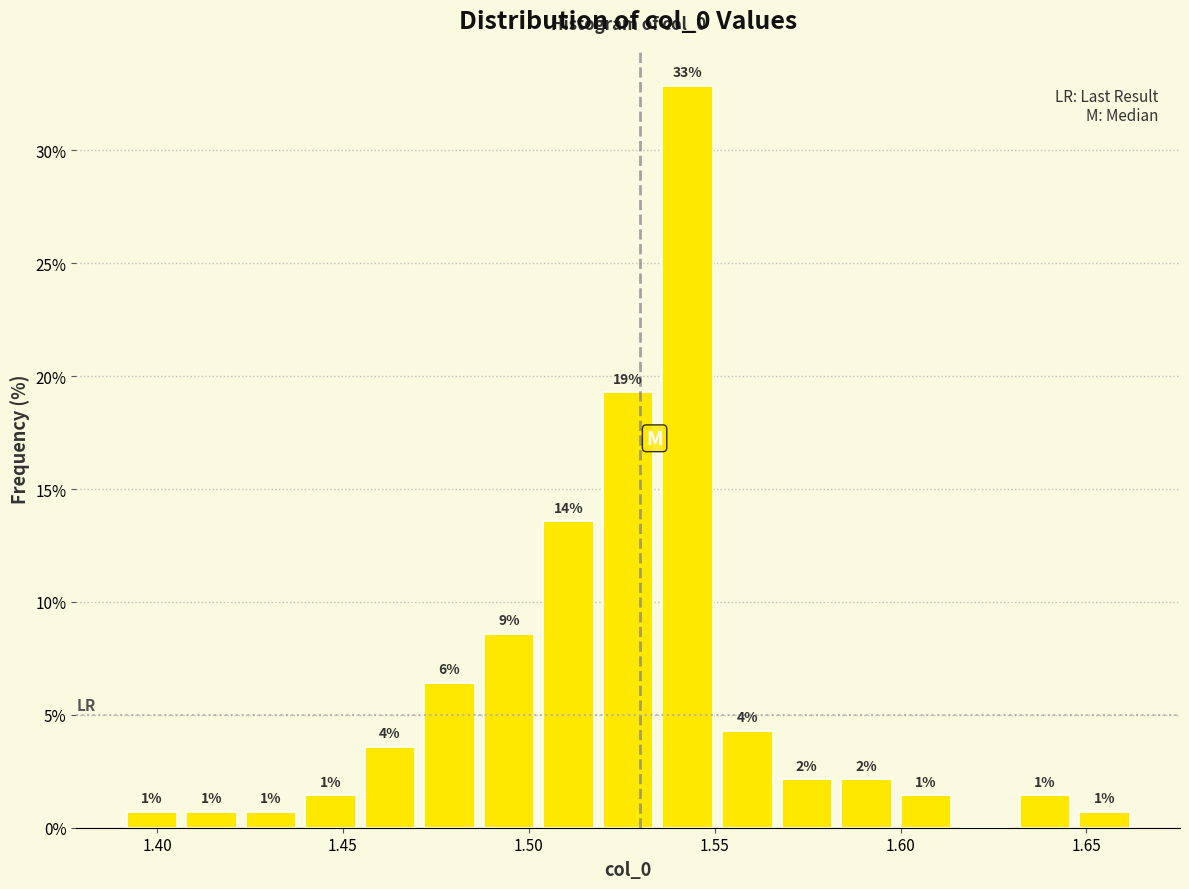

Around what value on the x-axis is the tallest bar? Give the approximate position of its centre, as read against the axis.

1.545